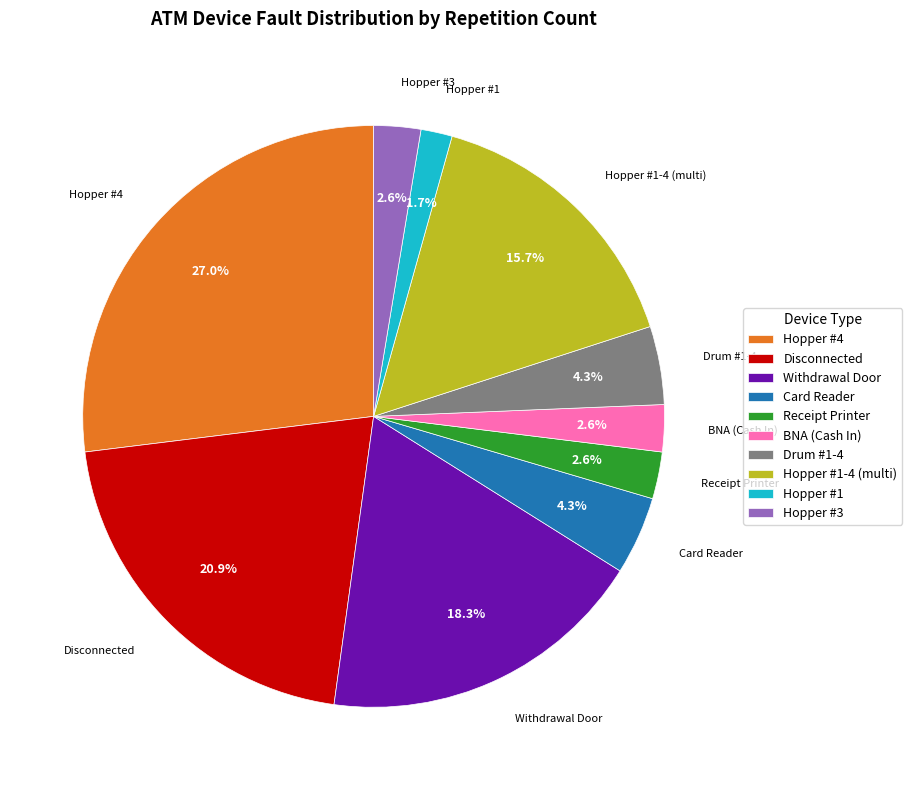

How many segments does this pie chart have?

10